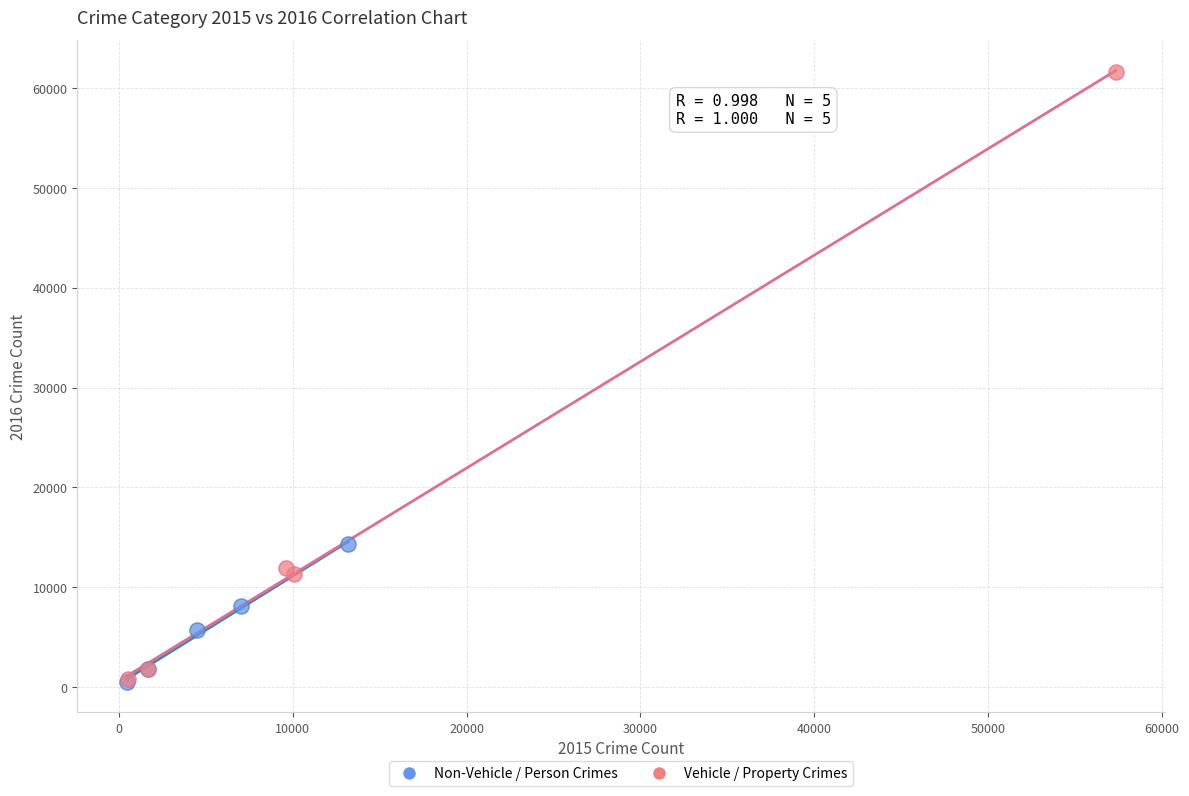

What are all the series names shown in the legend?

Non-Vehicle / Person Crimes, Vehicle / Property Crimes